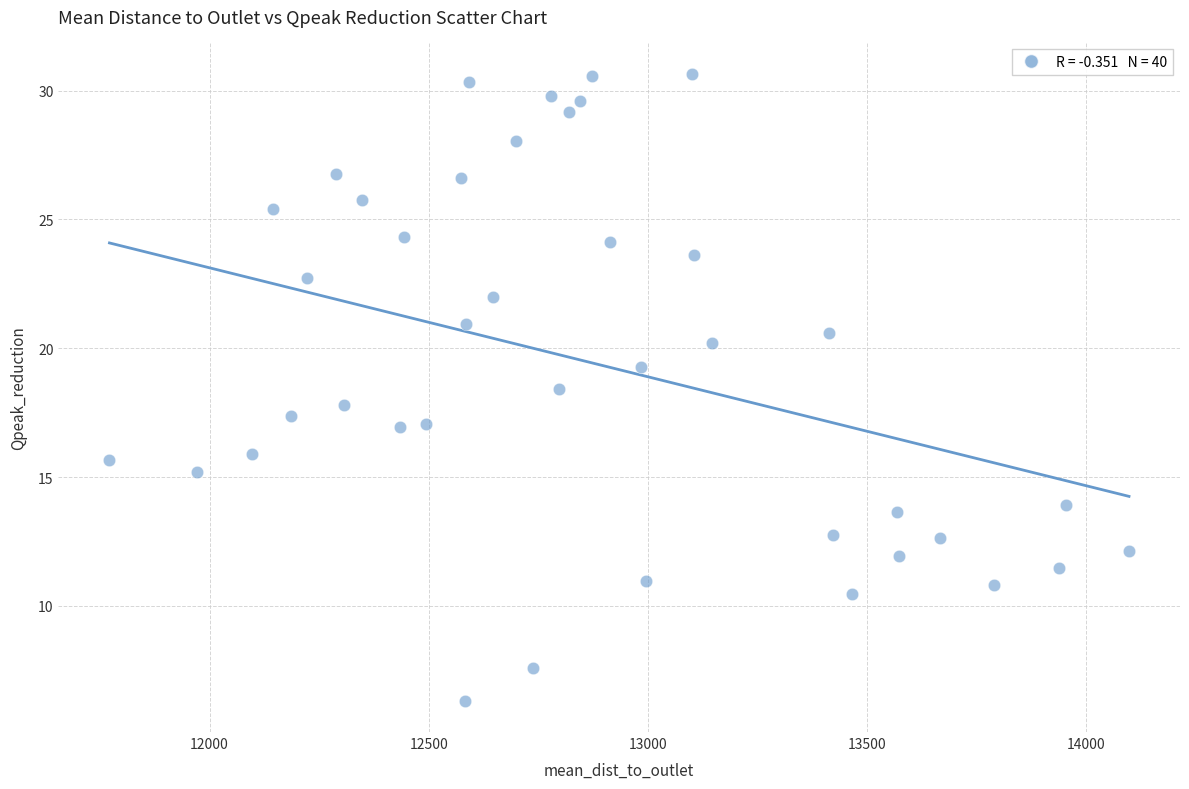

What is the range of X values (max minus min)?

2325.5